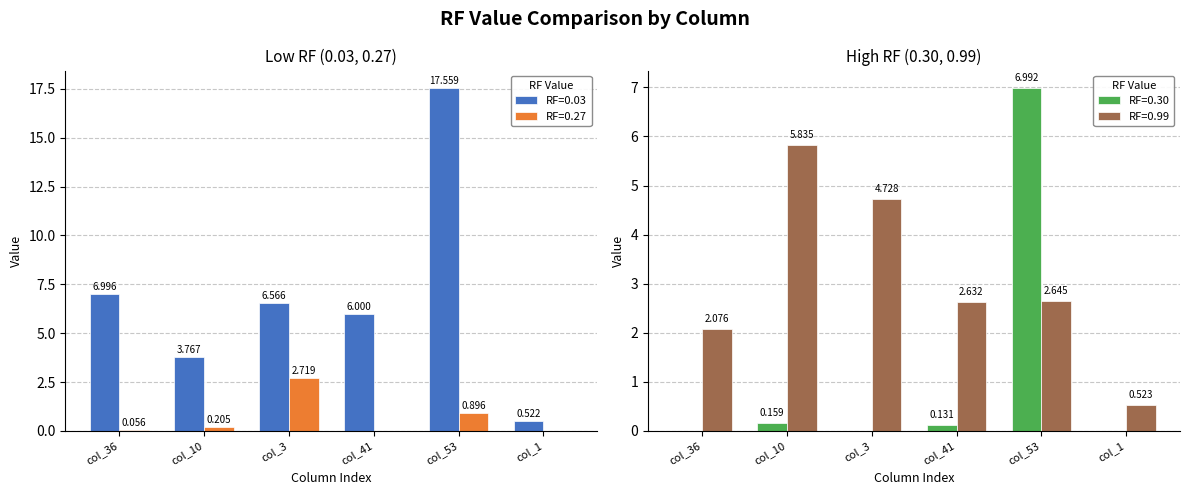

Is it true that RF=0.03 equals 3.1 at col_41?

False